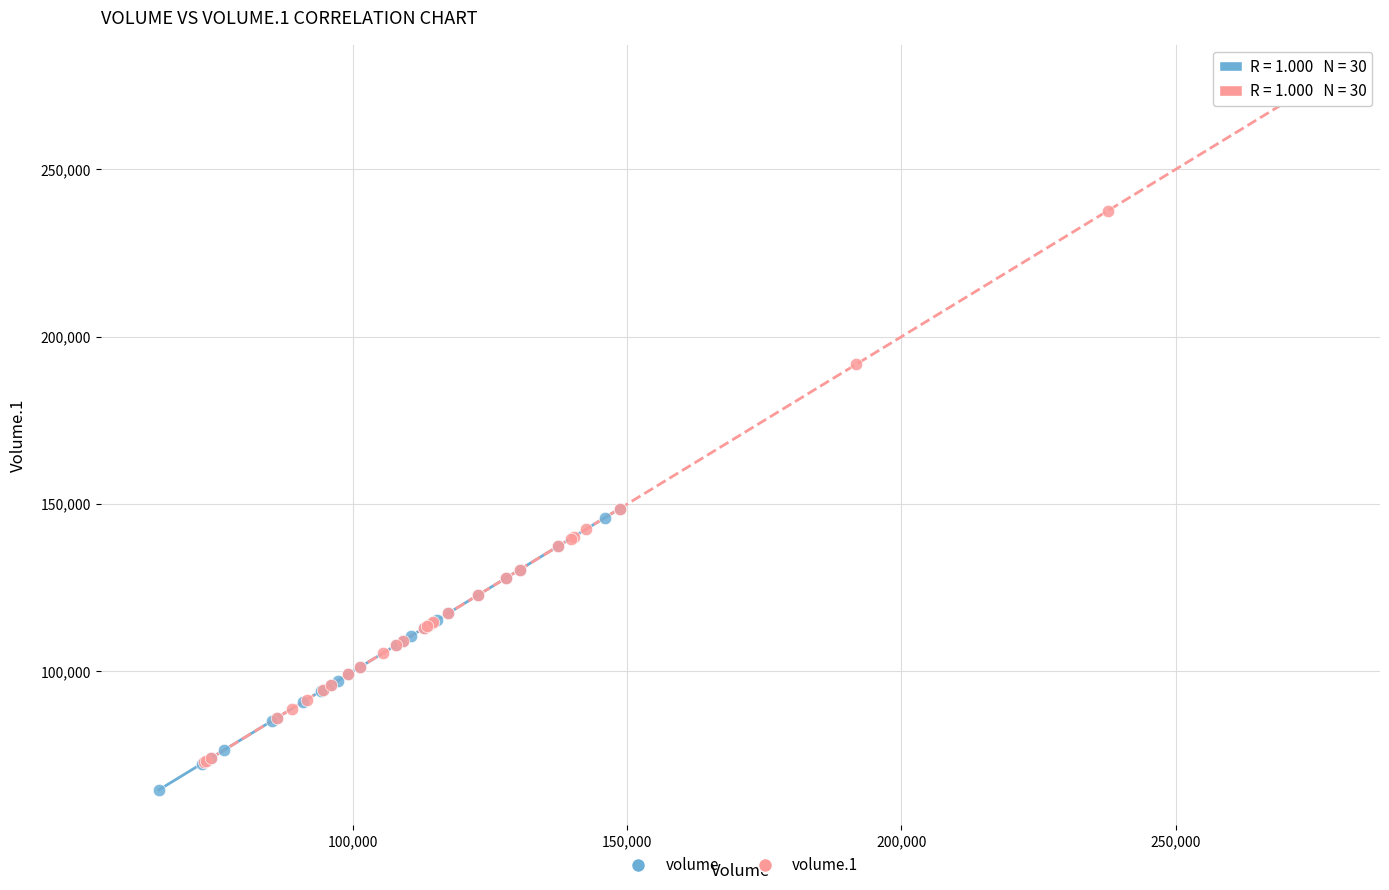

Which series contains the highest Y value?

volume.1